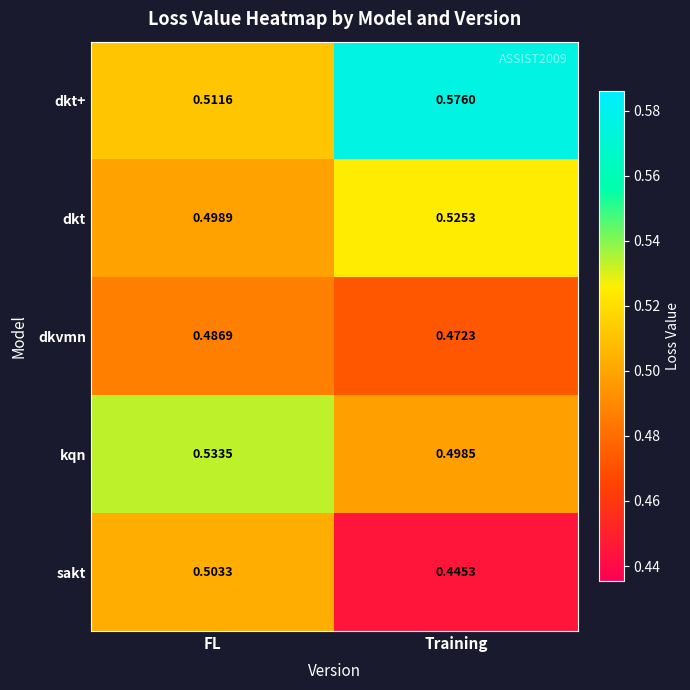

How many categories are shown in the chart?

2